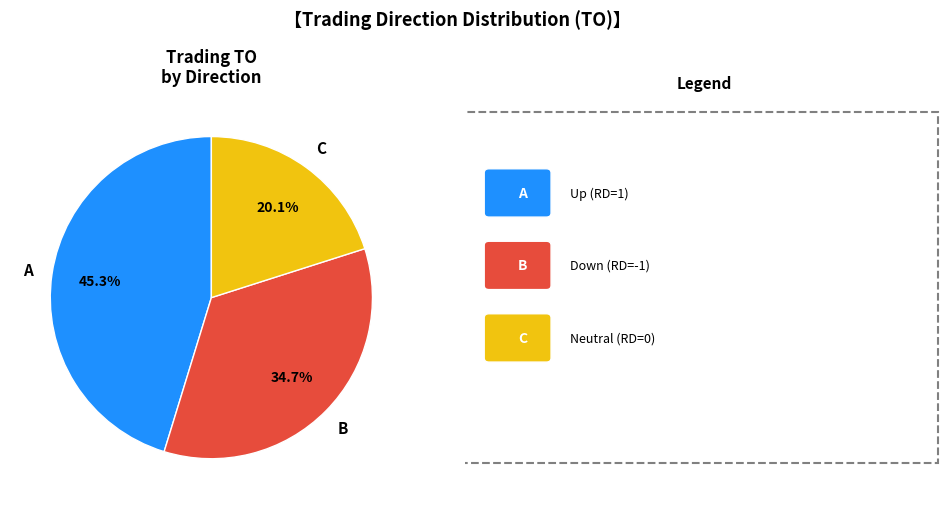

Does any single category account for the majority?

No